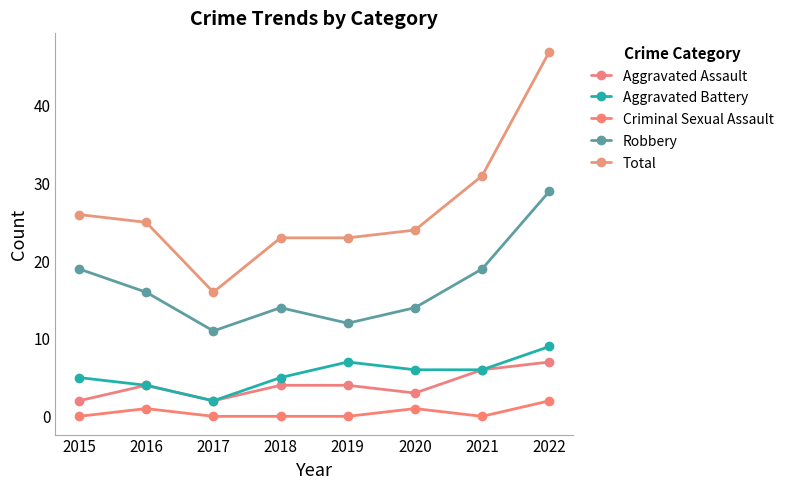

What is the total value across all series at 2019?

46